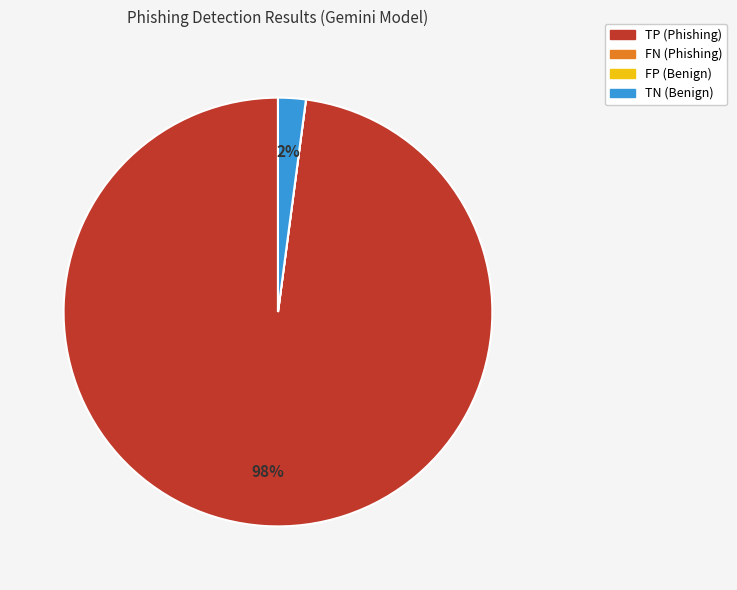

What percentage is the TN (Benign) slice, to the nearest percent?

2%